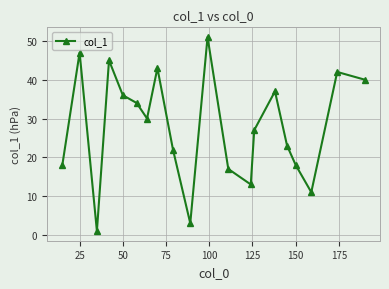

What is the maximum value shown in the chart?

51